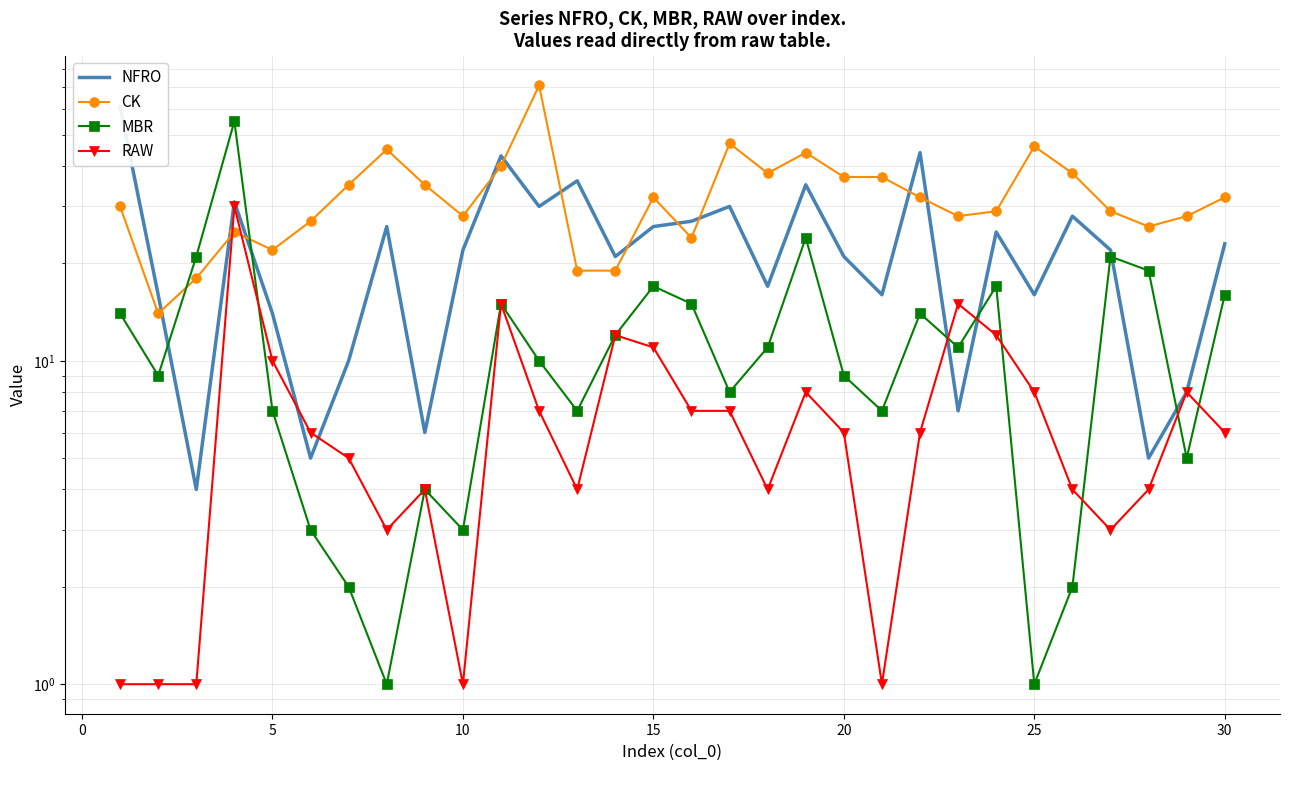

What is the difference between the maximum and minimum values in the CK series?

57